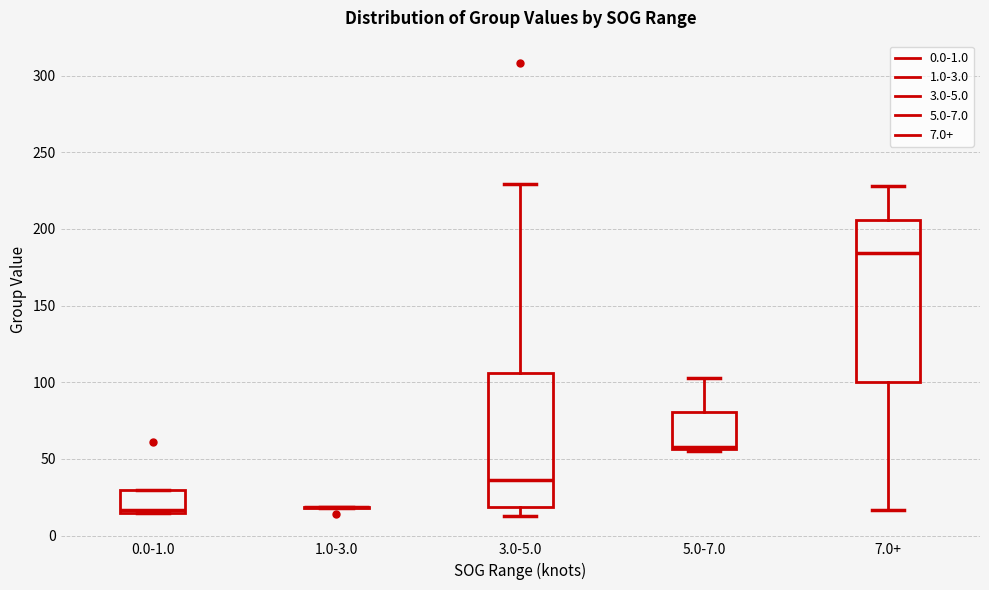

Reading left to right, transcribe this box plot: for each box, give where its median line is, the range the box spans, and where its two whiskers end, as read against the y-axis. The values are not printed on the chart, so give them approximately, as read against the axis.

0.0-1.0: median 15 (just above the box's lower edge), box 15 to 30, whiskers 15 to 30
1.0-3.0: box collapsed to a line at 20, whiskers 20 to 20
3.0-5.0: median 35, box 20 to 105, whiskers 15 to 230
5.0-7.0: median 60, box 55 to 80, whiskers 55 to 105
7.0+: median 185, box 100 to 205, whiskers 15 to 230